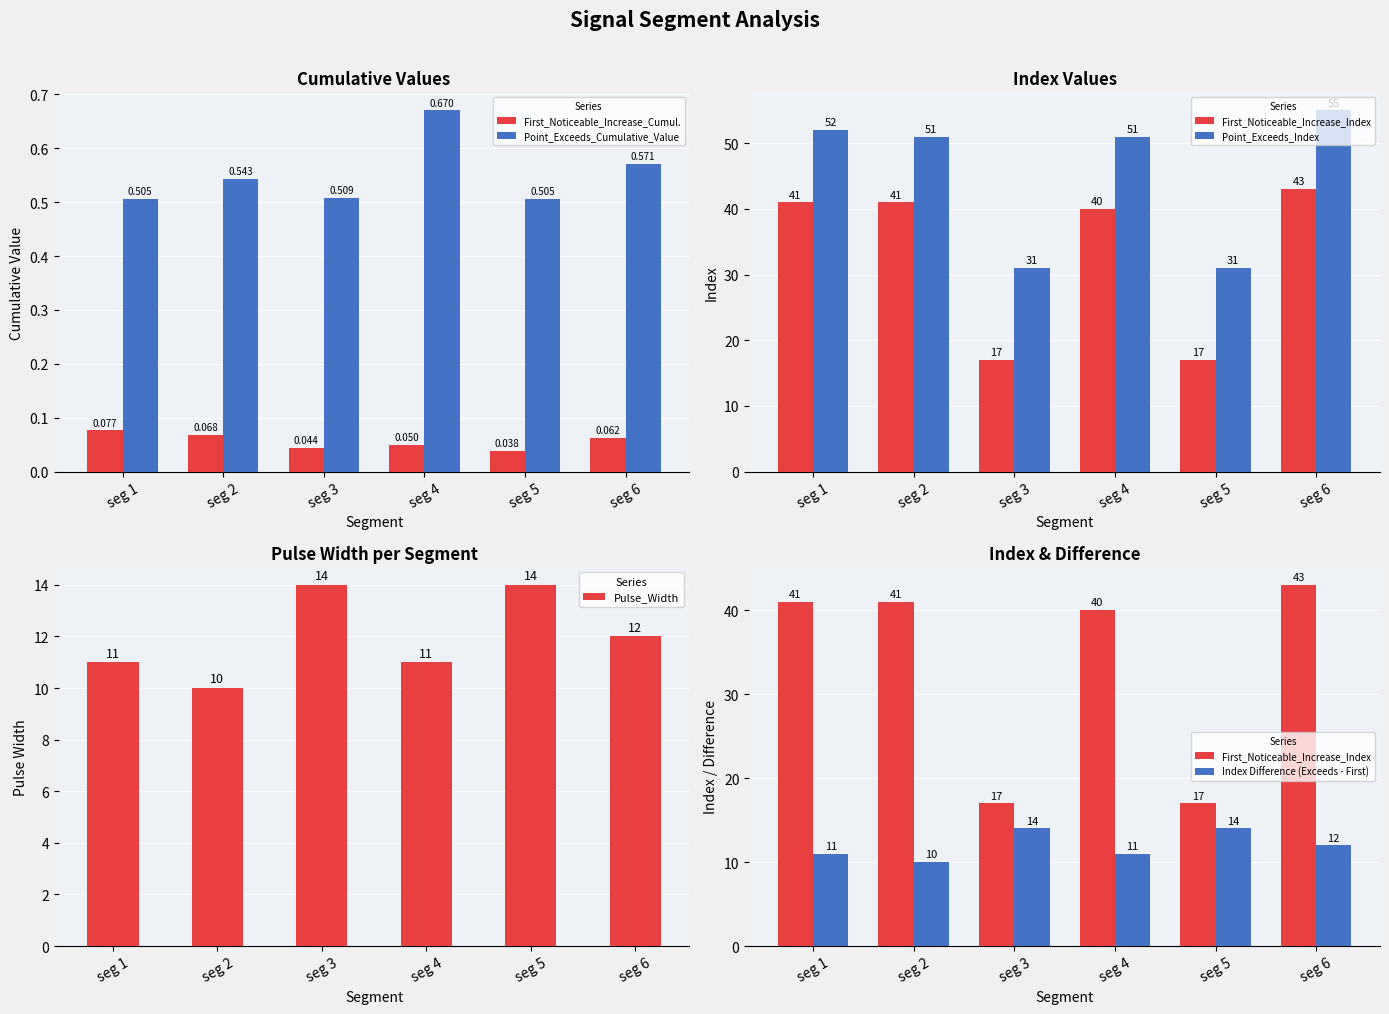

Reading left to right, extract all data points from this chart.

First_Noticeable_Increase_Cumul.: 0.1	0.1	0.0	0.0	0.0	0.1
Point_Exceeds_Cumulative_Value: 0.5	0.5	0.5	0.7	0.5	0.6
First_Noticeable_Increase_Index: 41.0	41.0	17.0	40.0	17.0	43.0
Point_Exceeds_Index: 52.0	51.0	31.0	51.0	31.0	55.0
Pulse_Width: 11.0	10.0	14.0	11.0	14.0	12.0
Index Difference (Exceeds - First): 11.0	10.0	14.0	11.0	14.0	12.0